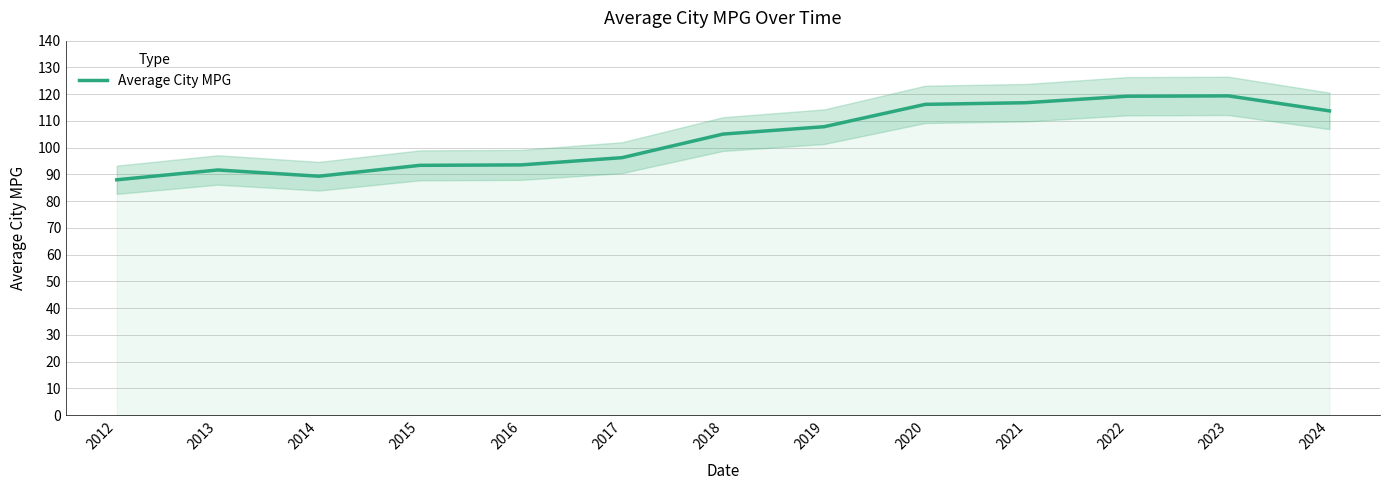

What is the difference between the maximum and minimum values?

31.4